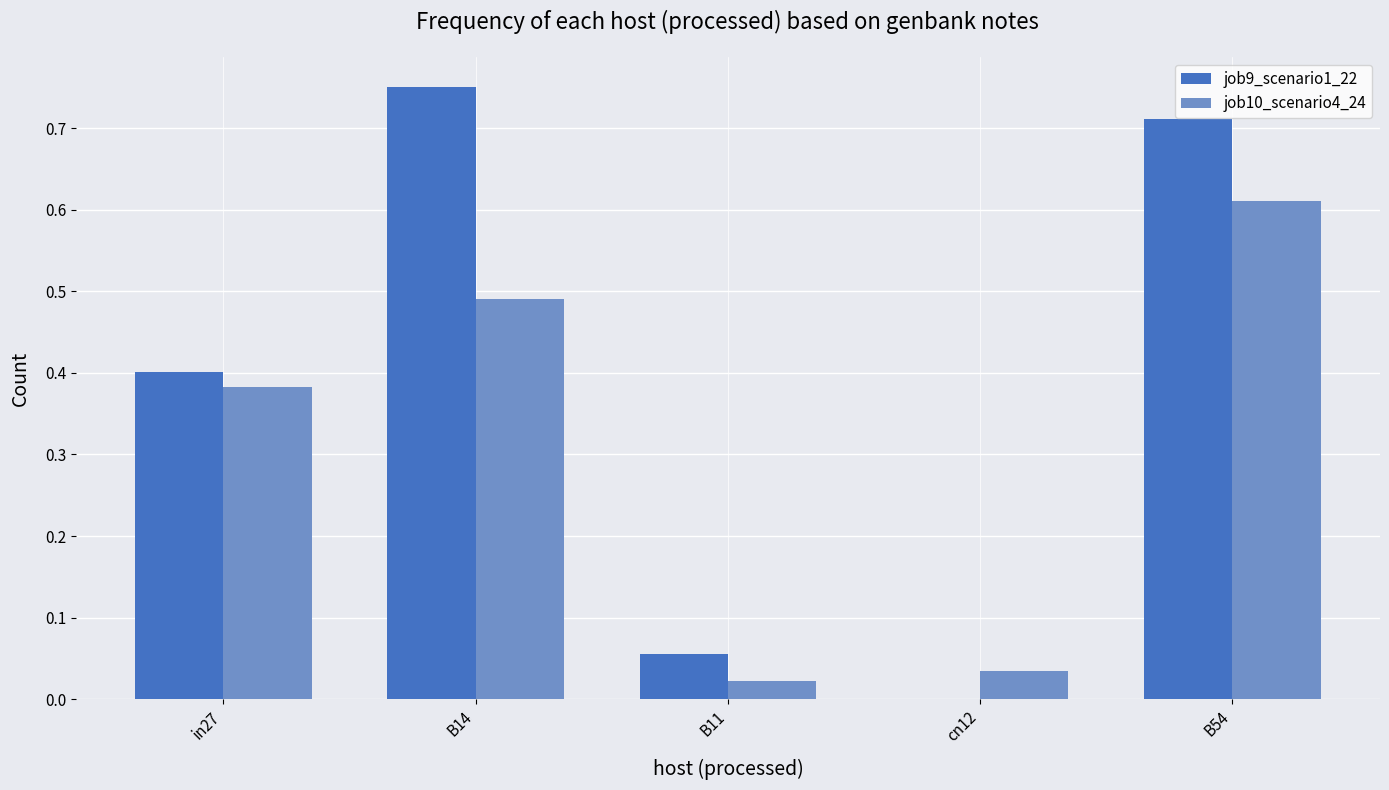

At which category is the sum across all series the highest?

B54